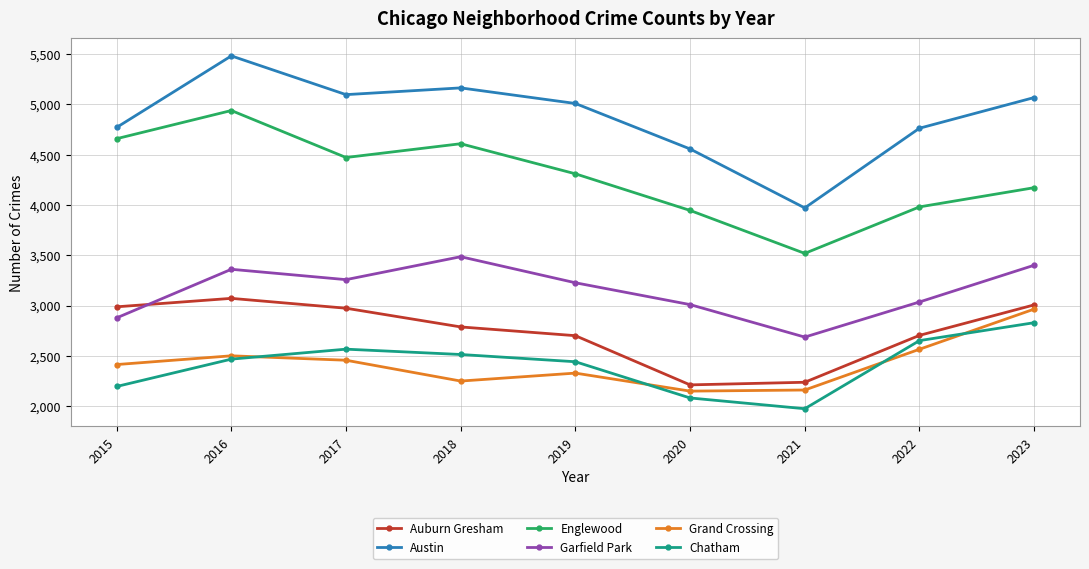

Where is the first local minimum for Grand Crossing?

2018